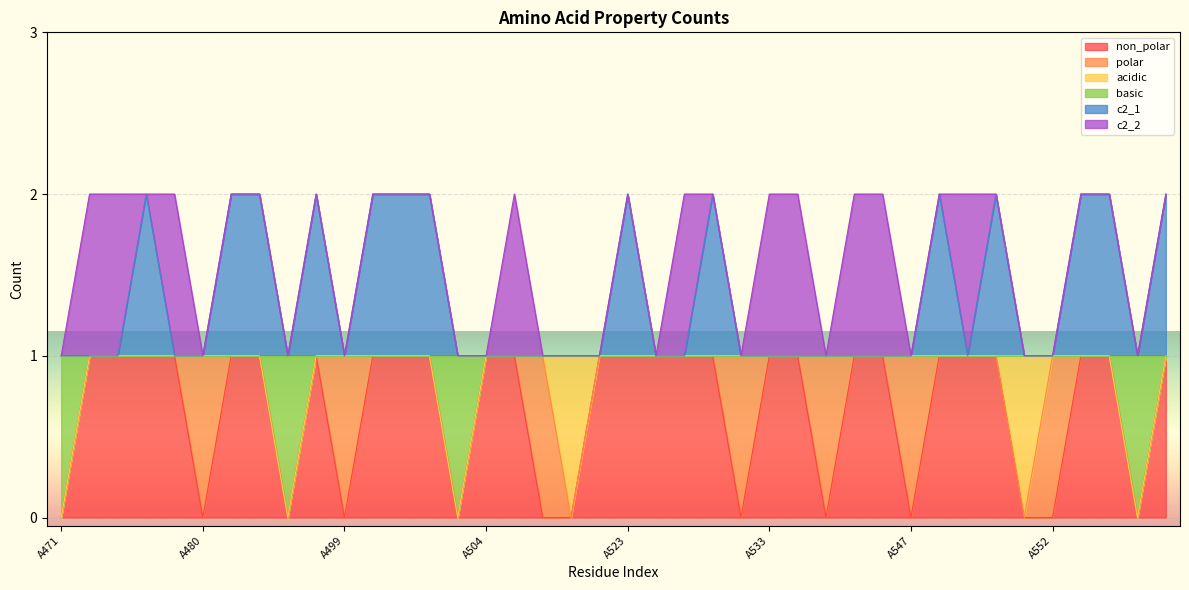

What are all the series names shown in the legend?

non_polar, polar, acidic, basic, c2_1, c2_2